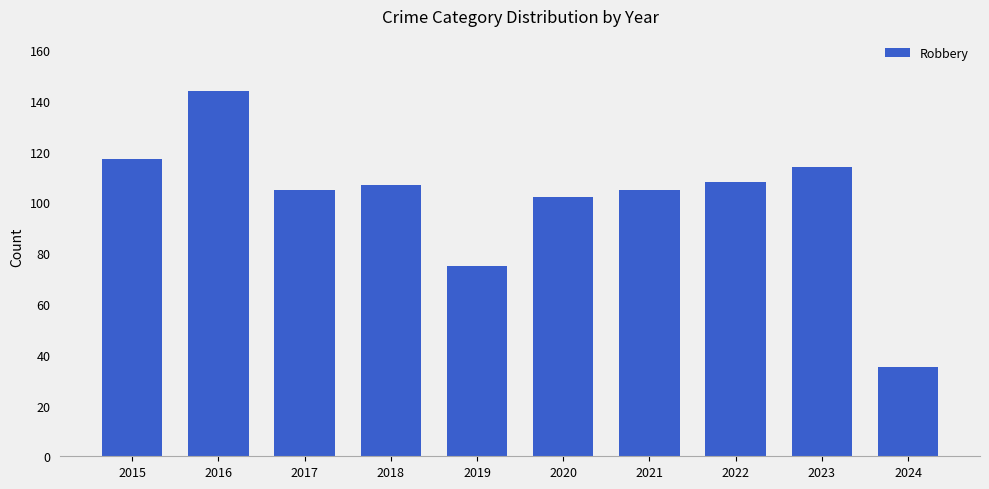

What value does the data have at 2019?

75